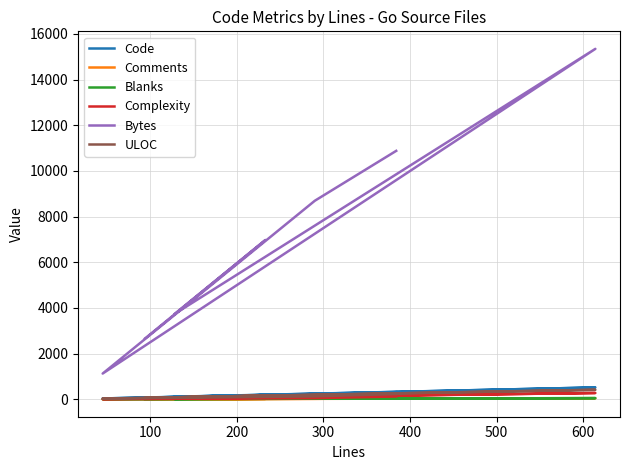

Rank the series by their maximum value, from highest to lowest.

Bytes, Code, ULOC, Complexity, Blanks, Comments